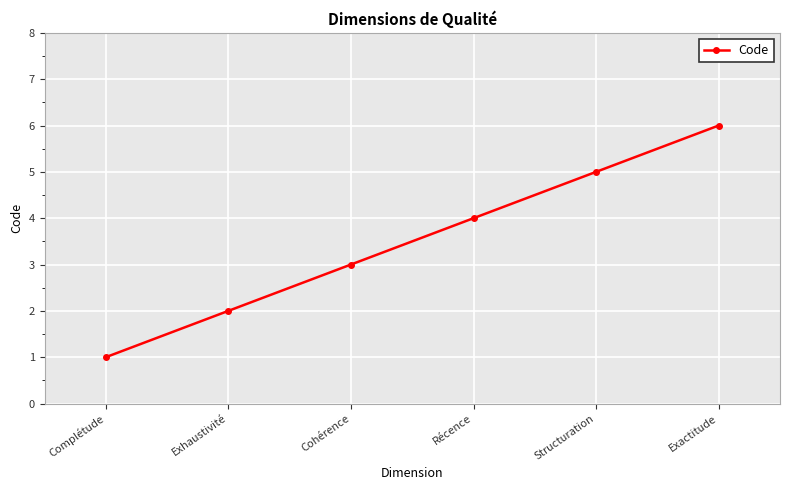

Which has a higher value, Complétude or Cohérence?

Cohérence